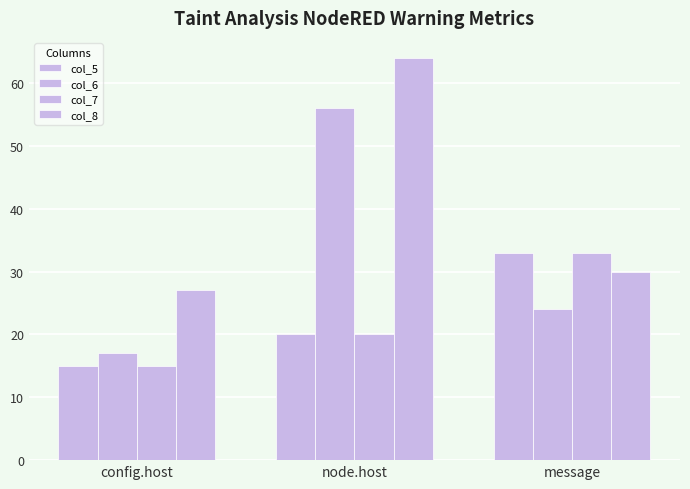

What is the total value across all series at config.host?

74